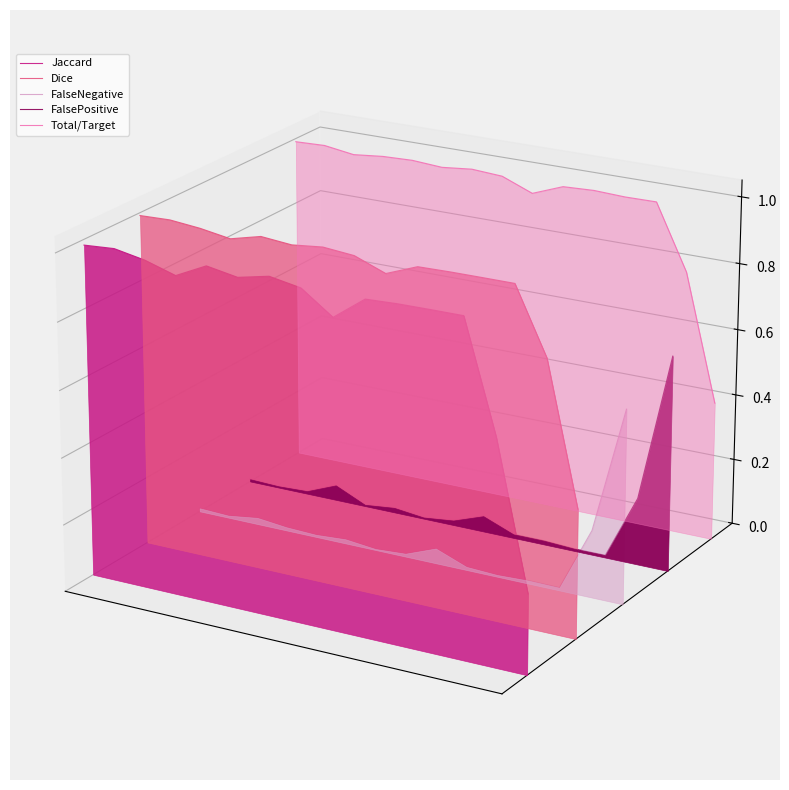

Which series has the widest spread of values?

Jaccard